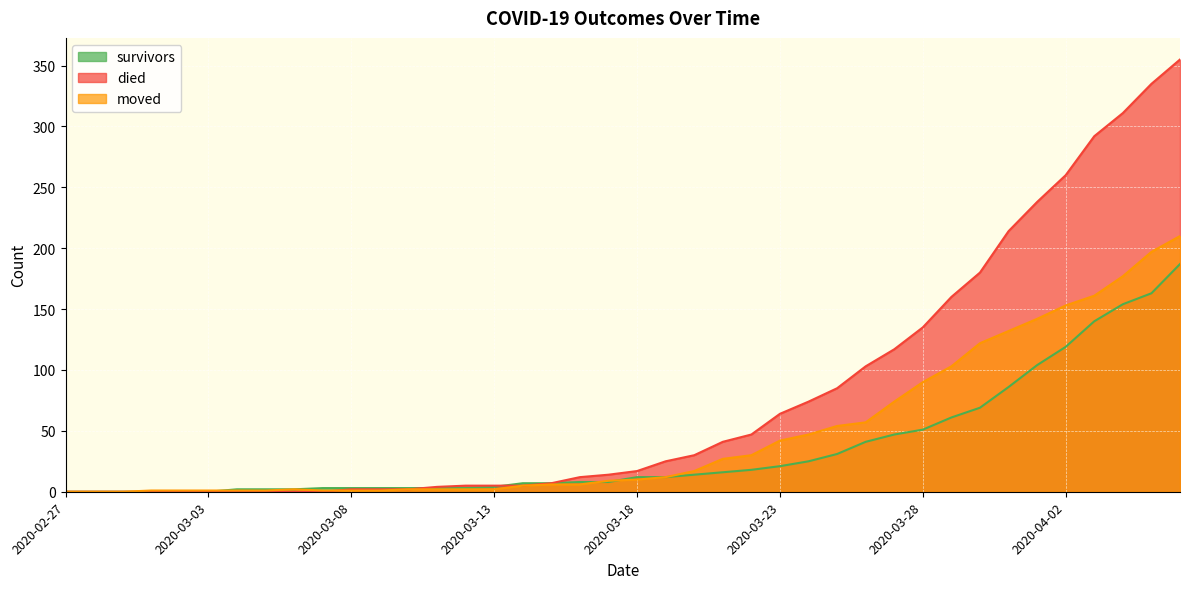

List the labels in order of survivors value, largest first.

2020-04-06, 2020-04-05, 2020-04-04, 2020-04-03, 2020-04-02, 2020-04-01, 2020-03-31, 2020-03-30, 2020-03-29, 2020-03-28, 2020-03-27, 2020-03-26, 2020-03-25, 2020-03-24, 2020-03-23, 2020-03-22, 2020-03-21, 2020-03-20, 2020-03-18, 2020-03-19, 2020-03-16, 2020-03-17, 2020-03-14, 2020-03-15, 2020-03-13, 2020-03-07, 2020-03-08, 2020-03-09, 2020-03-10, 2020-03-11, 2020-03-12, 2020-03-04, 2020-03-05, 2020-03-06, 2020-02-27, 2020-02-28, 2020-02-29, 2020-03-01, 2020-03-02, 2020-03-03